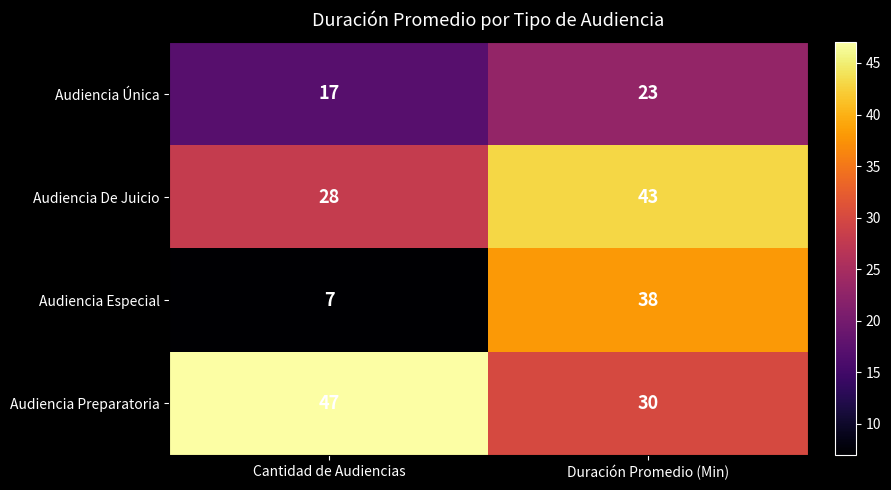

At which label is Audiencia Única closest to 20?

Cantidad de Audiencias